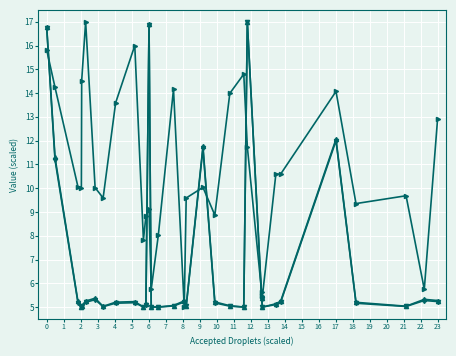

What is the minimum value shown in the chart?

5.0